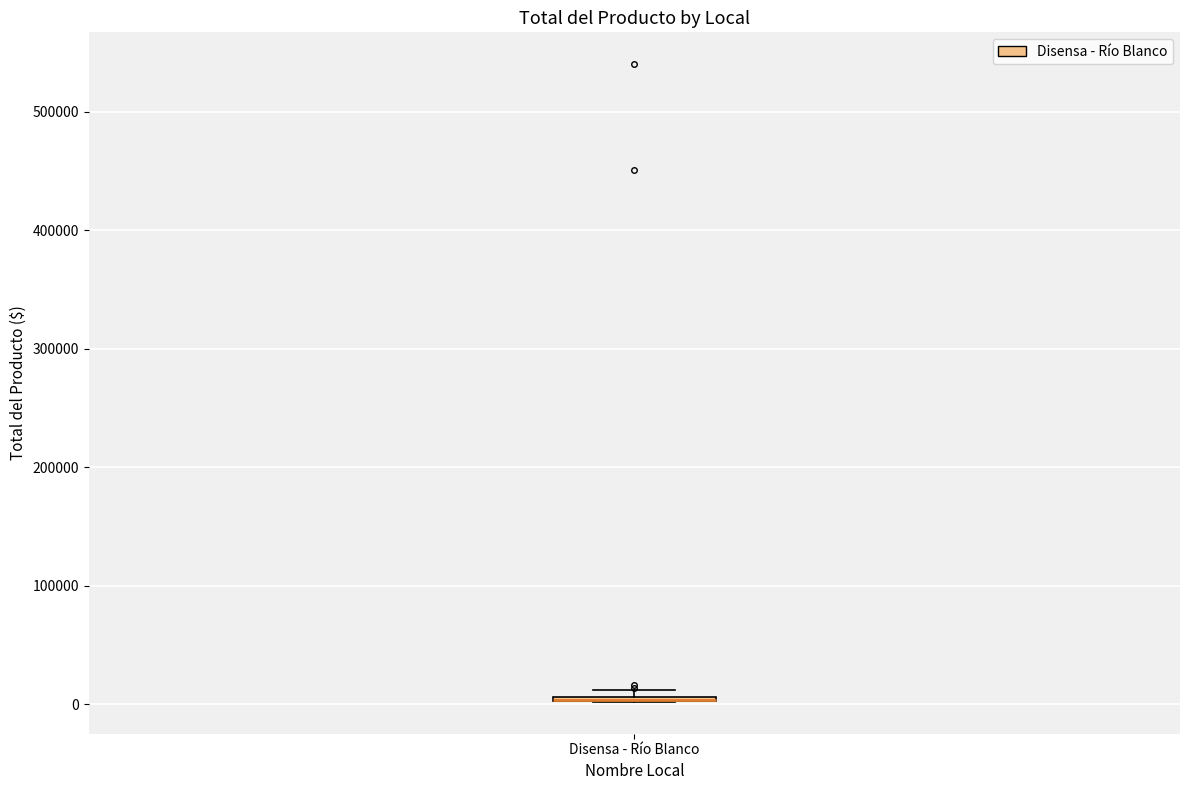

Where is the upper edge of the box for Disensa - Río Blanco on the y-axis? The values are not printed on the chart, so give them approximately, as read against the axis.

10000